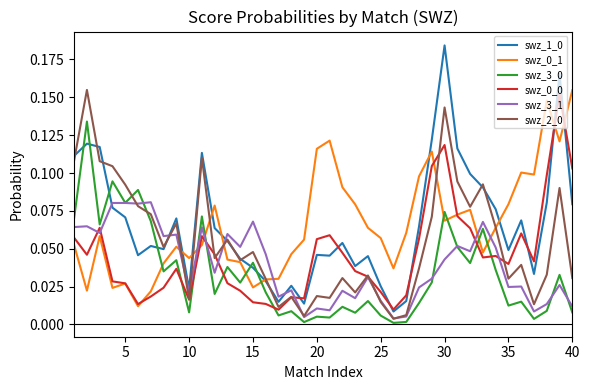

True or false: swz_1_0 and swz_3_0 intersect in this chart.

True